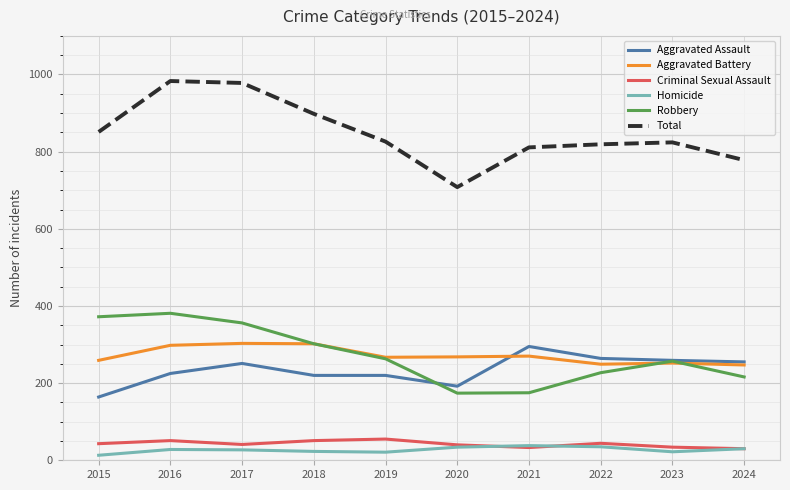

What is the highest value of the Total series?

983